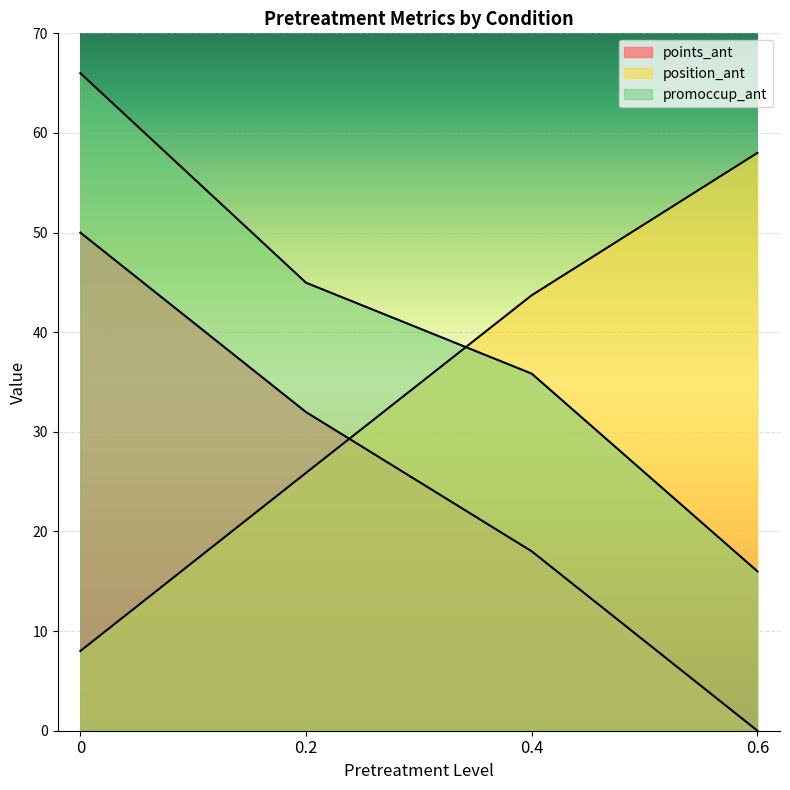

What position from the left is 0.4?

3